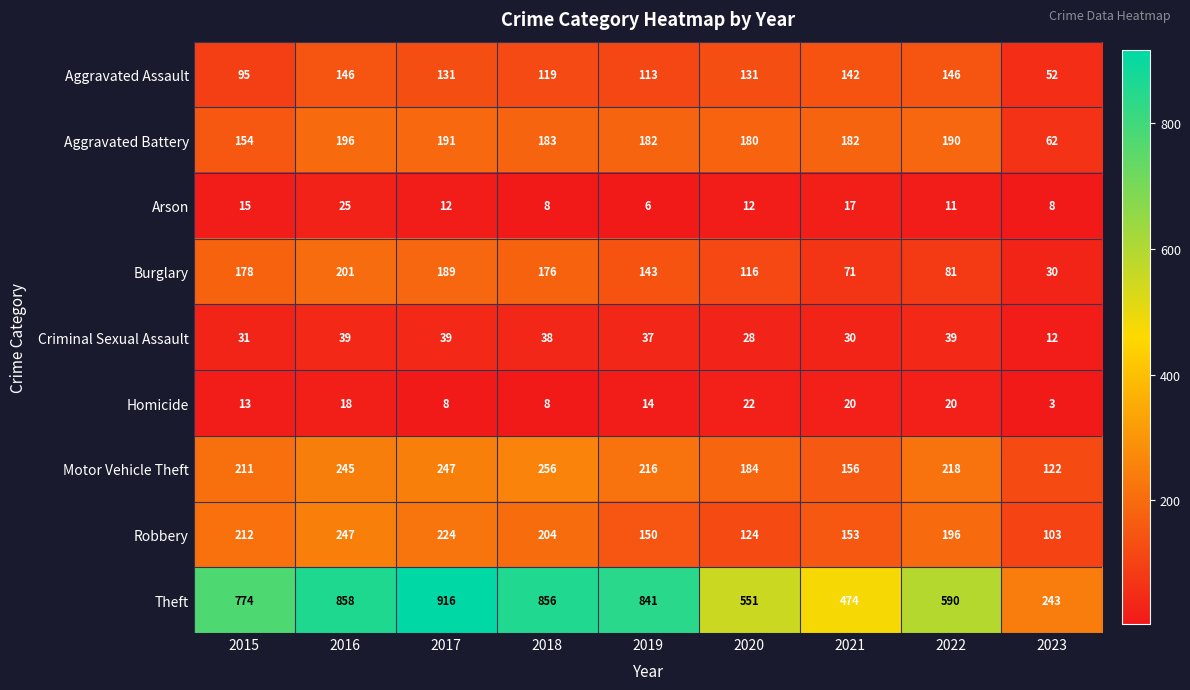

List the labels in order of Motor Vehicle Theft value, smallest first.

2023, 2021, 2020, 2015, 2019, 2022, 2016, 2017, 2018